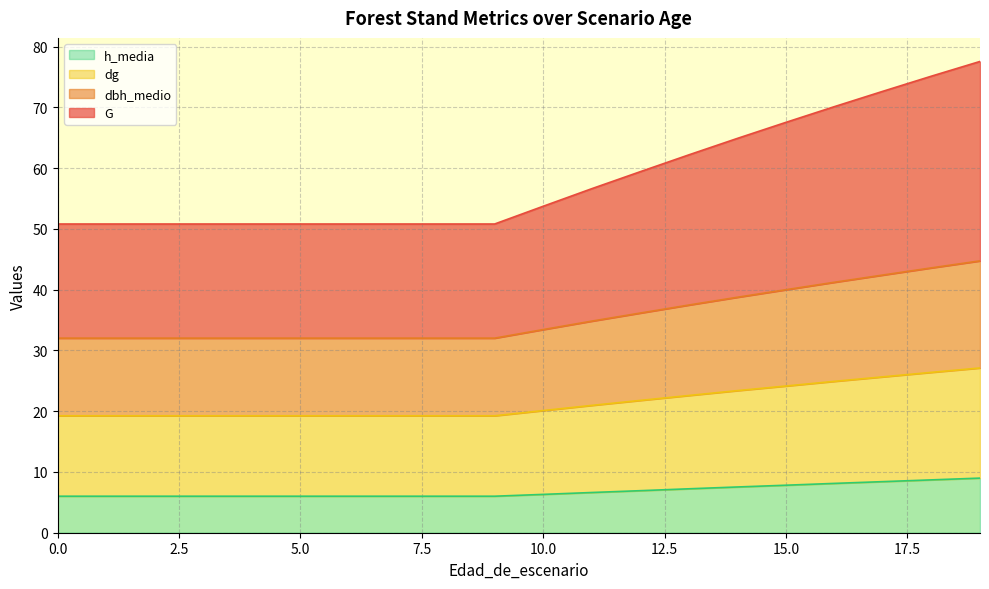

True or false: dg and G cross at least once.

False